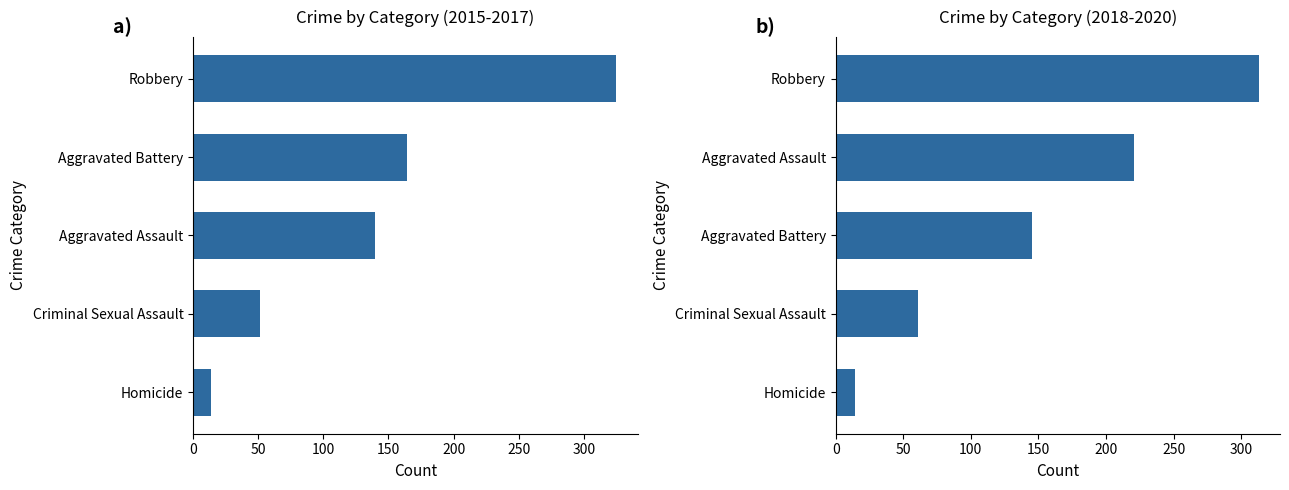

The chart shows a value of 49 at Aggravated Battery. True or false?

False